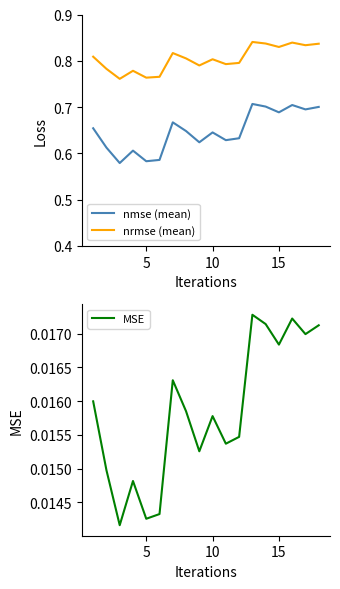

True or false: nrmse (mean) and nmse (mean) intersect in this chart.

False